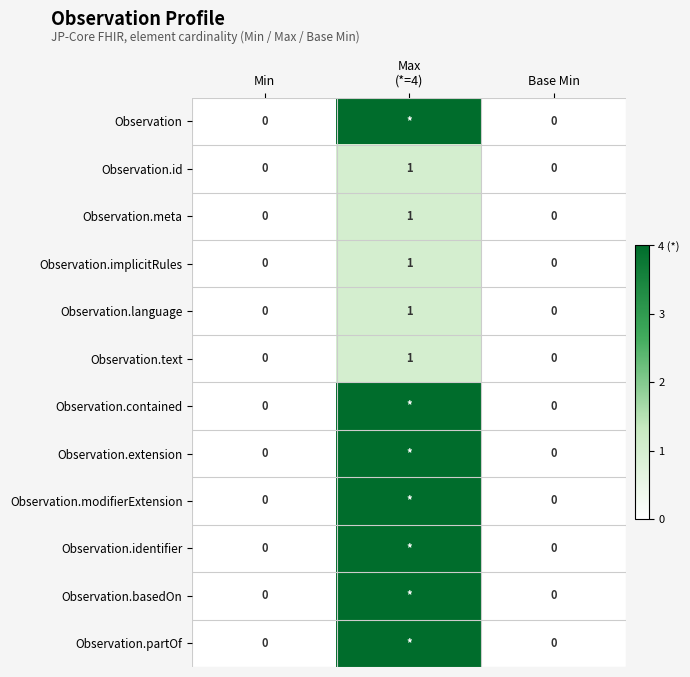

At which category is the sum across all series the highest?

Max
(*=4)